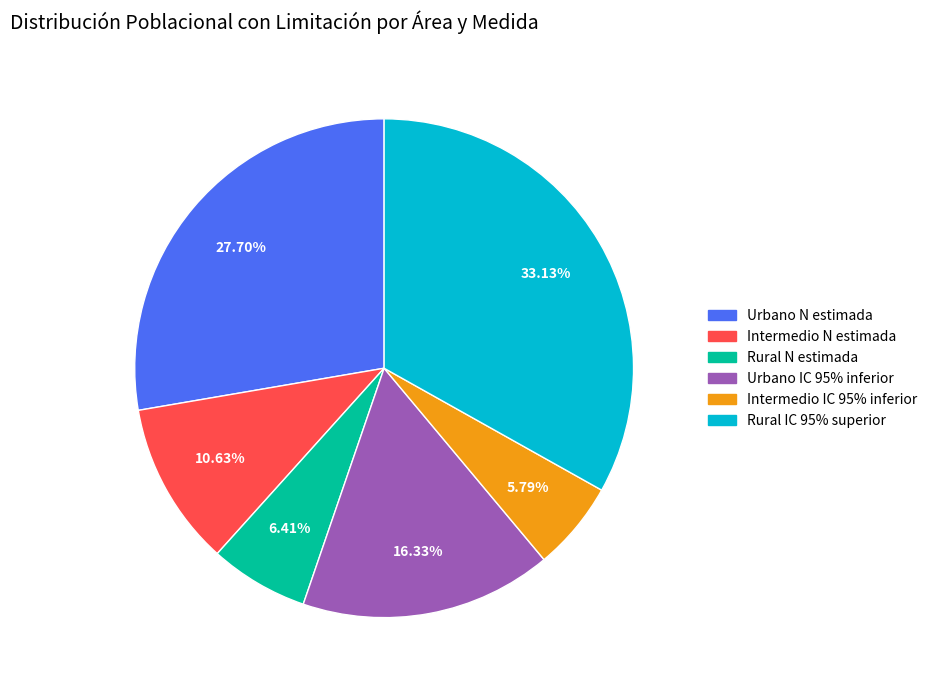

Does any single category account for the majority?

No